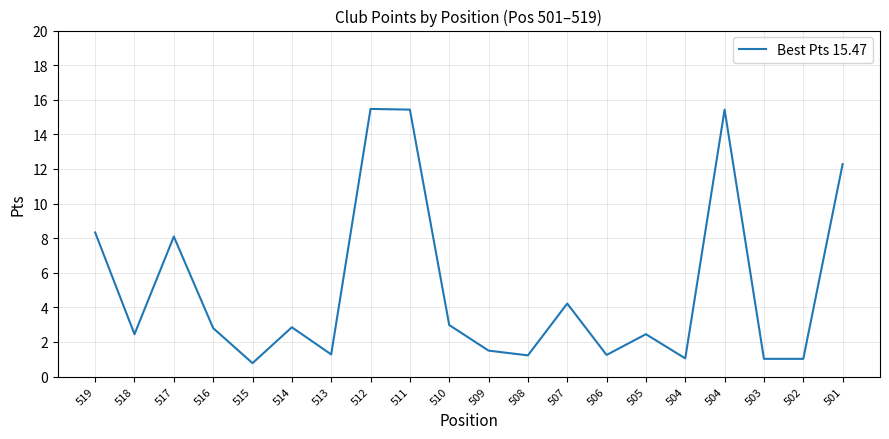

Approximately how many times larger is the value at 505 compared to 516?

0.9